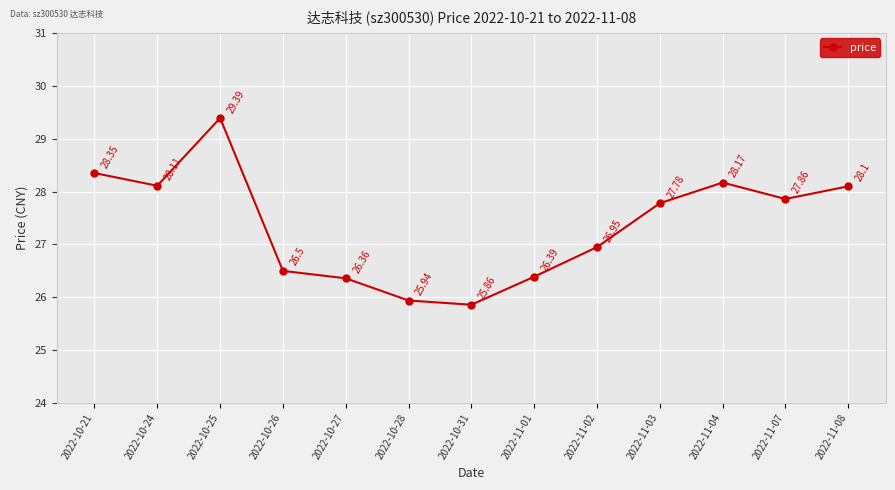

How many points are higher than both their immediate neighbors (excluding endpoints)?

2